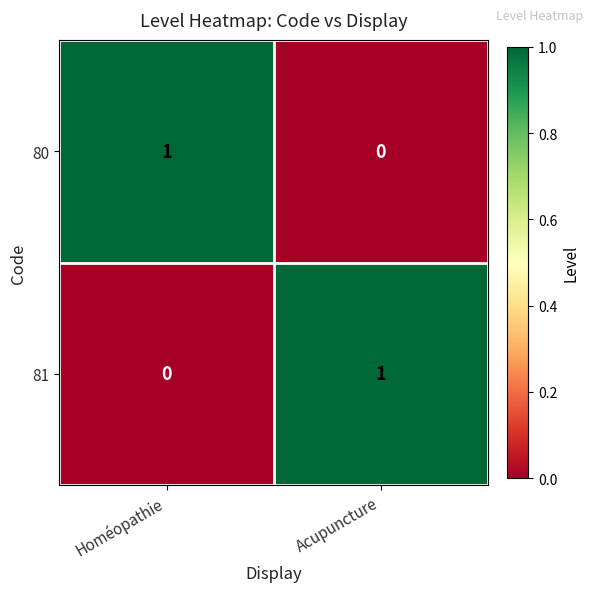

Rank the series at Acupuncture from highest to lowest value.

81, 80